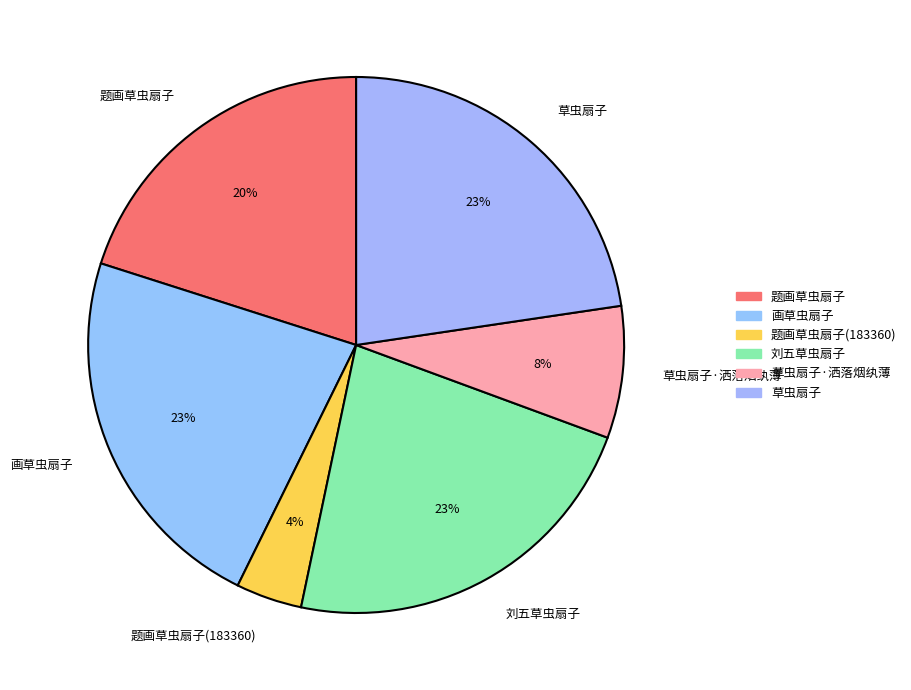

Does any single category account for the majority?

No